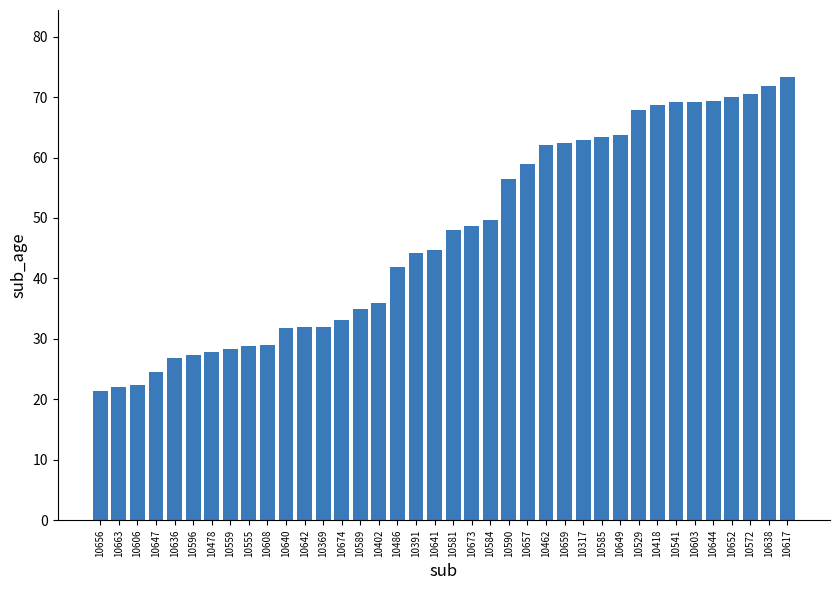

What is the label of the 24th bar from the left?

10657